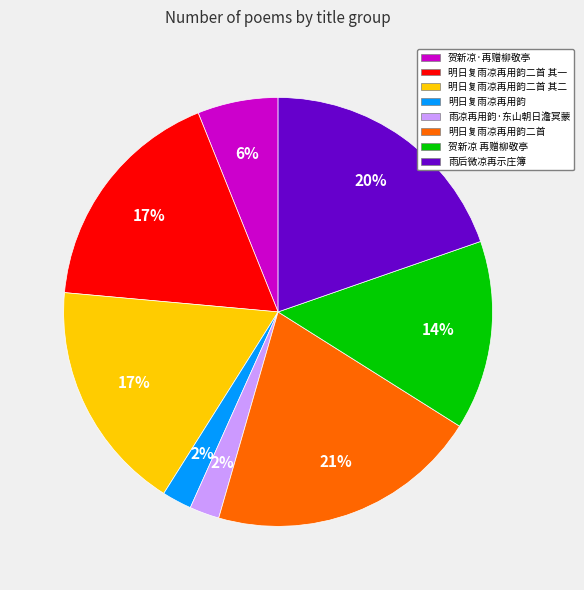

To the nearest percent, what is the average slice percentage?

12%